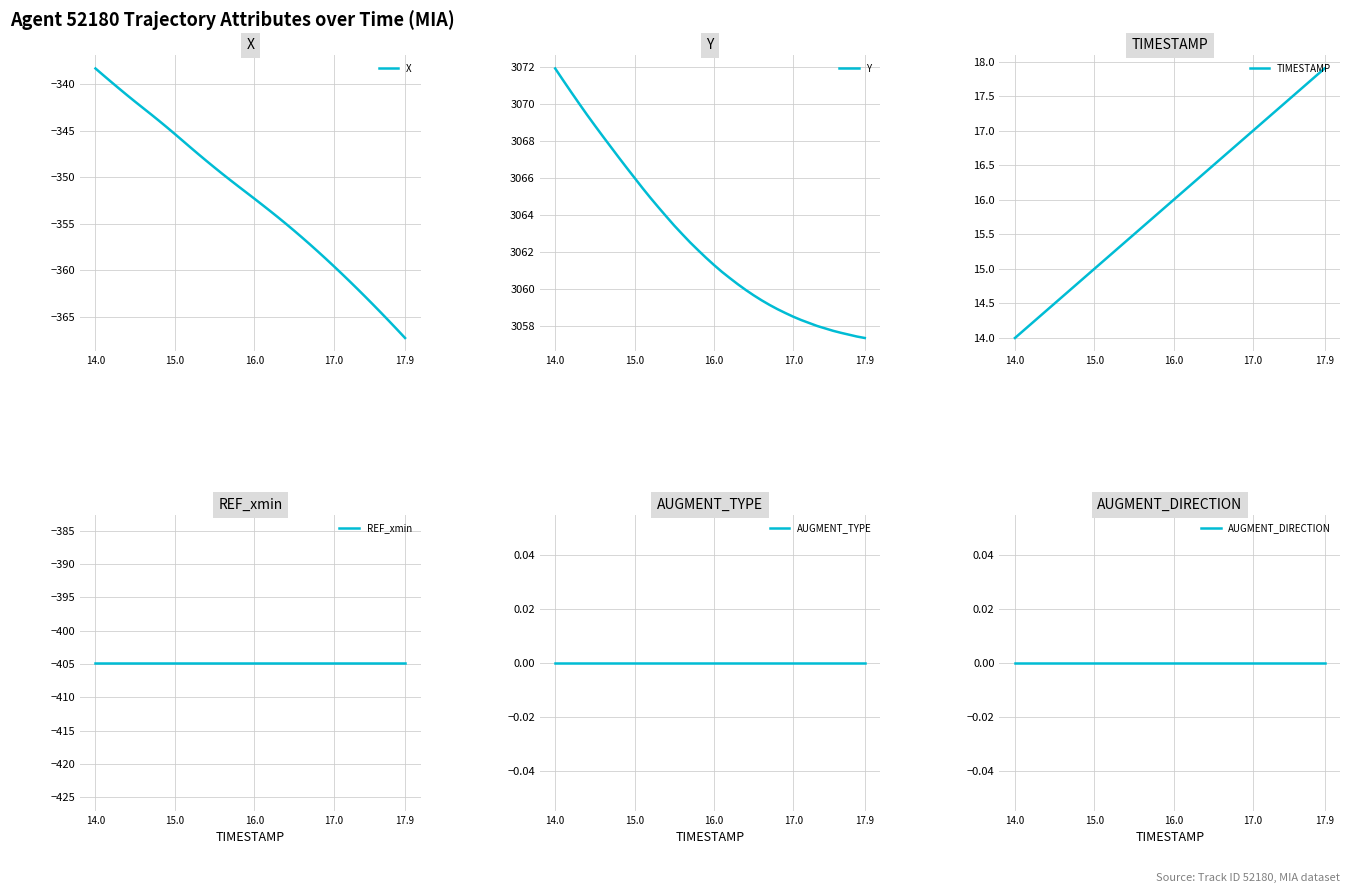

At how many categories does at least one series exceed 266?

40